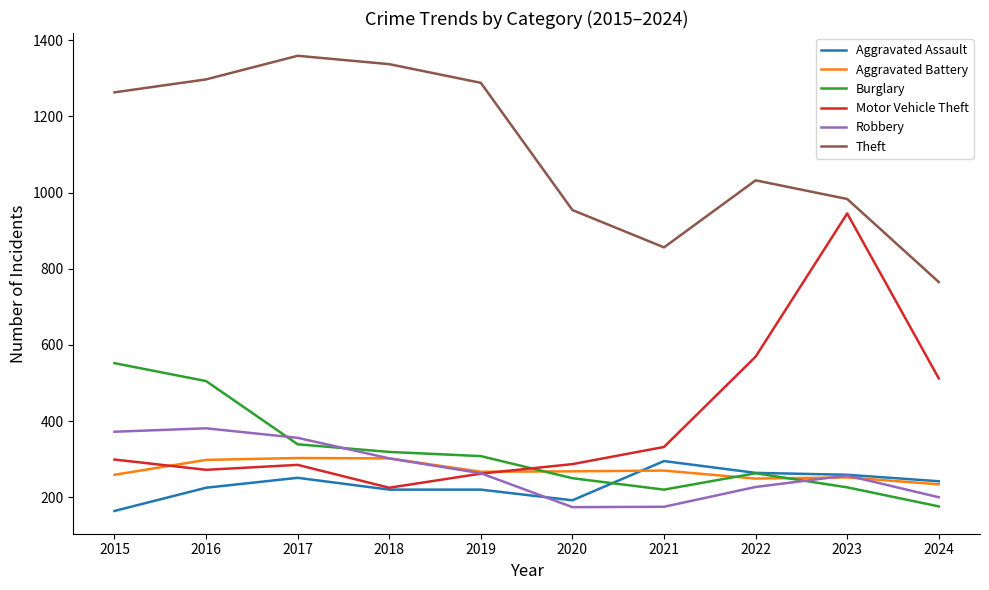

At 2021, list the series in order from smallest to largest.

Robbery, Burglary, Aggravated Battery, Aggravated Assault, Motor Vehicle Theft, Theft